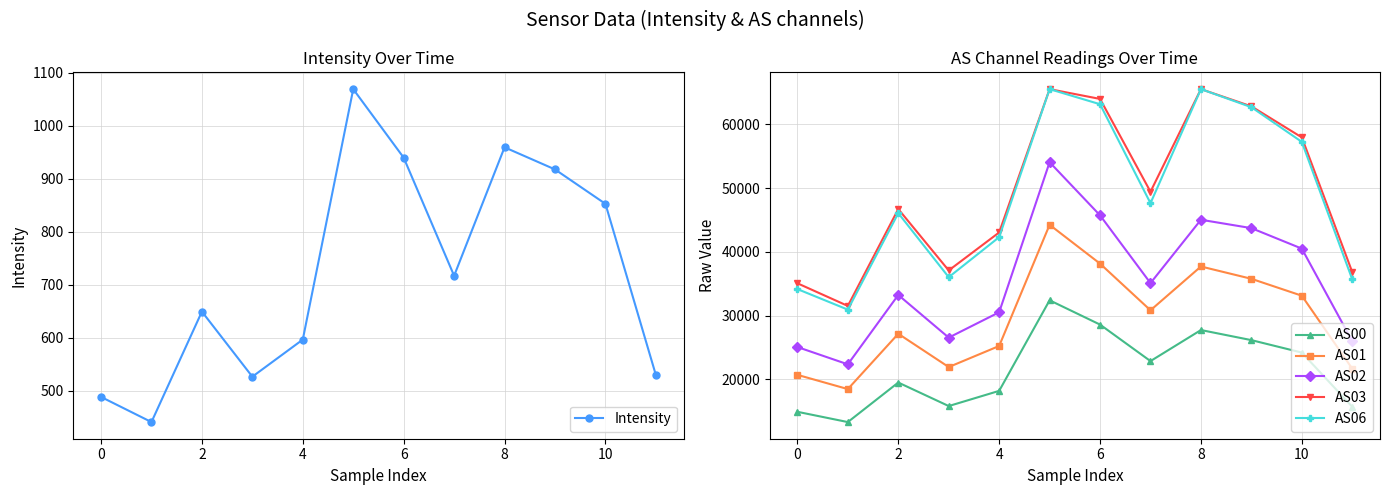

What is the minimum value for AS03?

31508